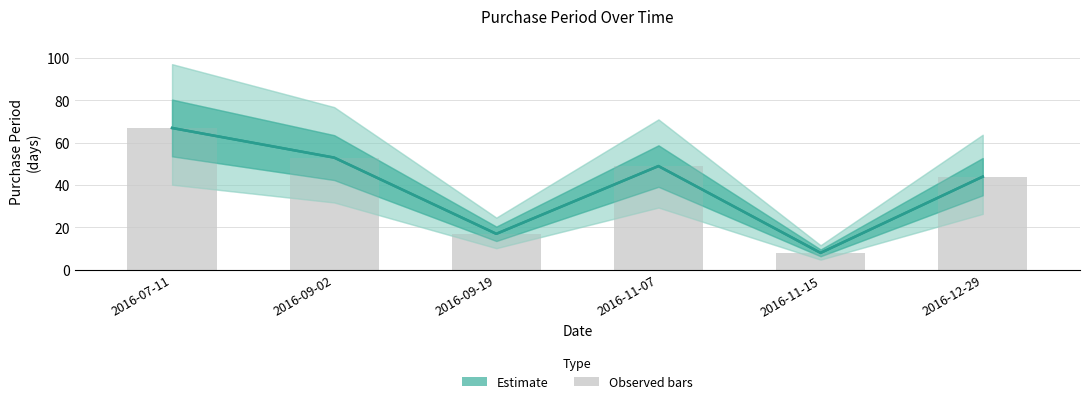

Are the bars horizontal?

No